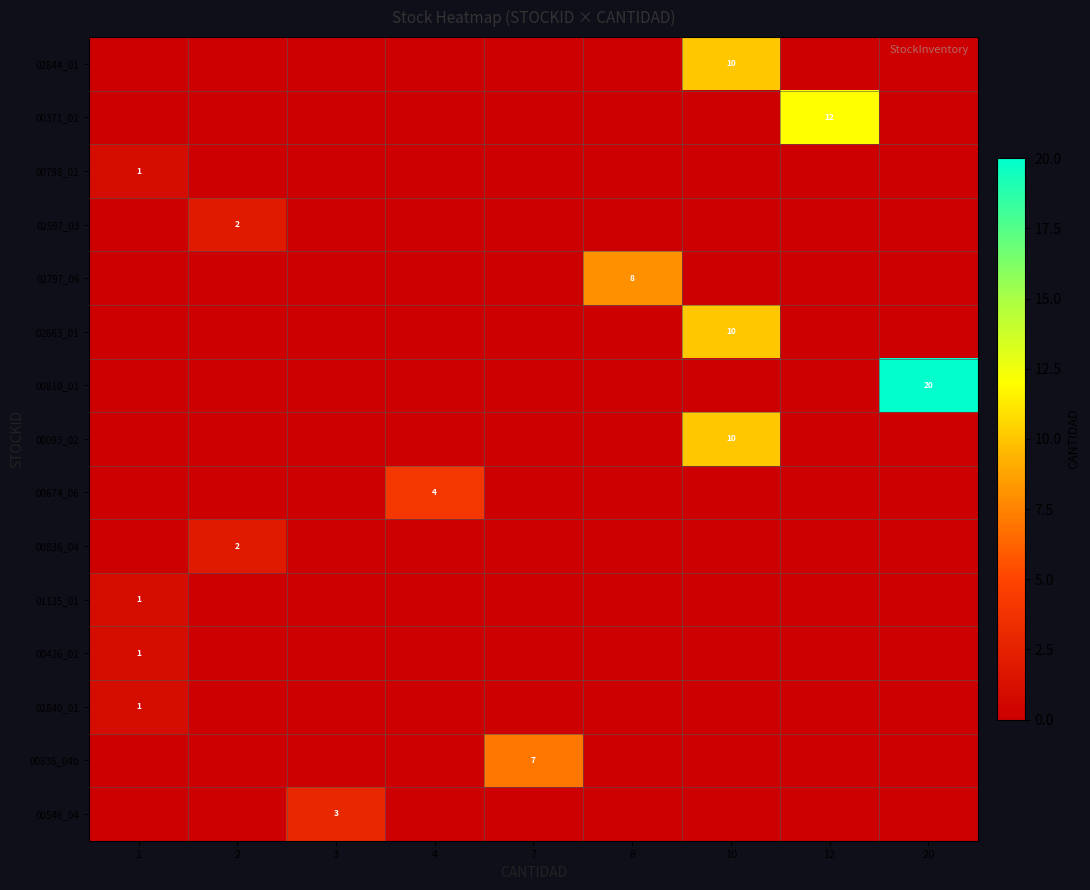

The 00836_04b series shows 10 at 7. True or false?

False